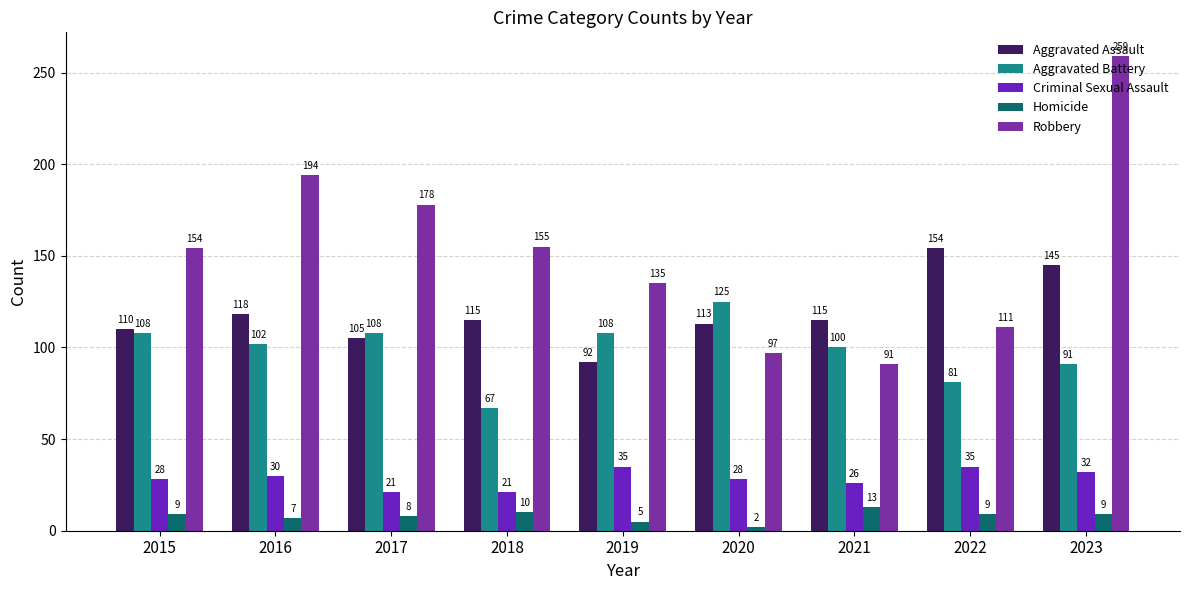

List the labels in order of Homicide value, smallest first.

2020, 2019, 2016, 2017, 2015, 2022, 2023, 2018, 2021